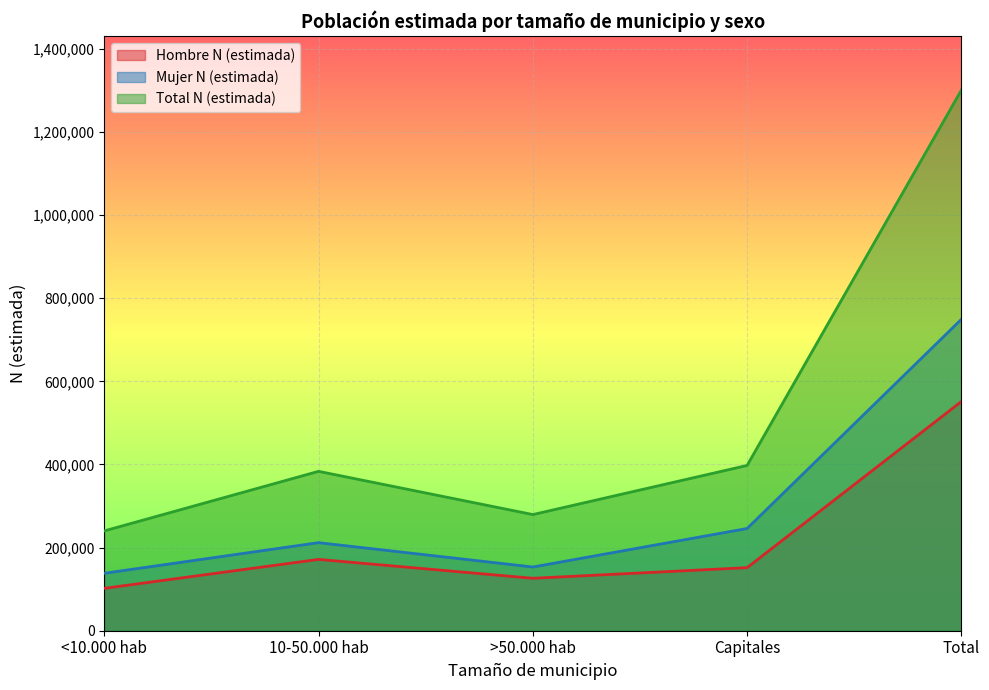

How many series are shown in this chart?

3